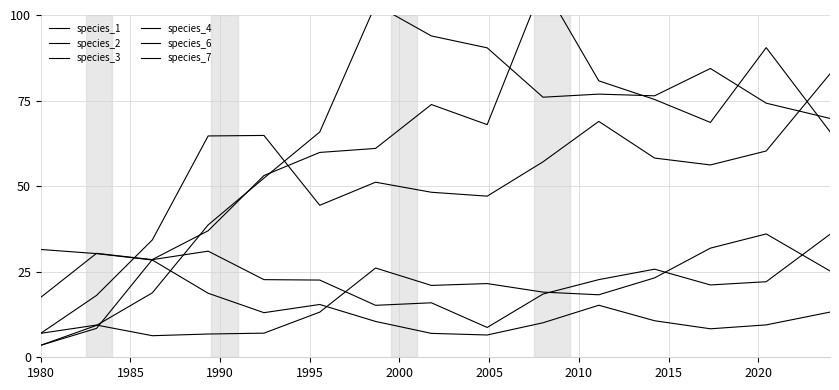

Which series has the largest range (max minus min)?

species_6